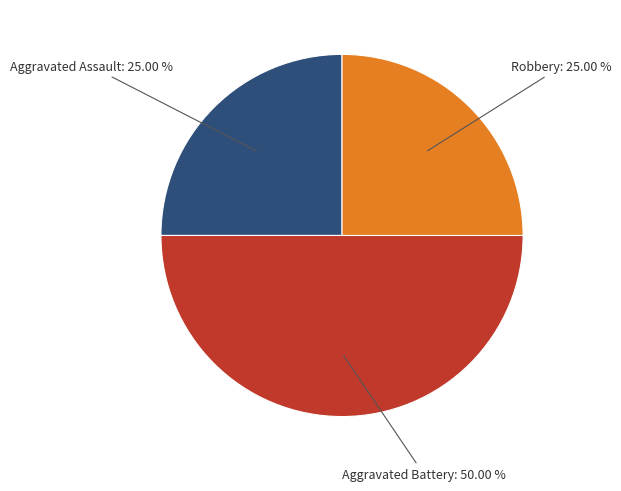

Count the number of slices in the pie.

3